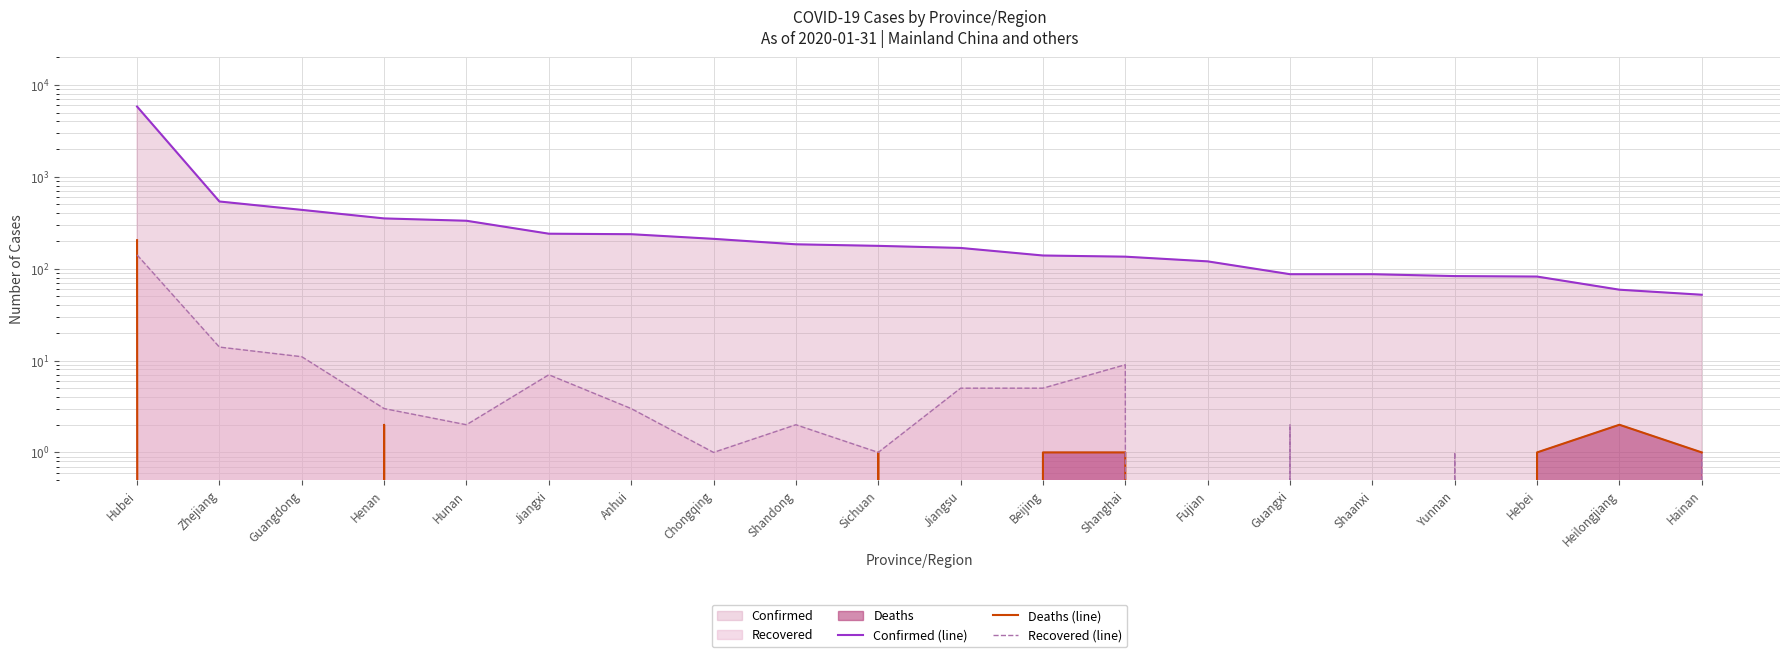

At how many categories does at least one series exceed 120?

13